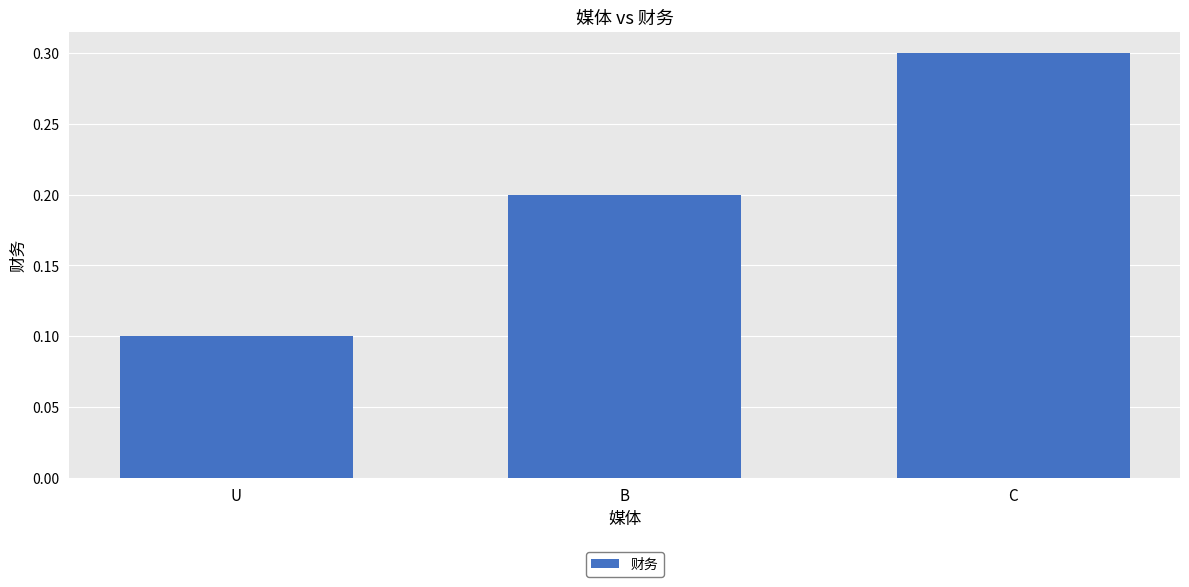

What is the change in value from U to B?

+0.1